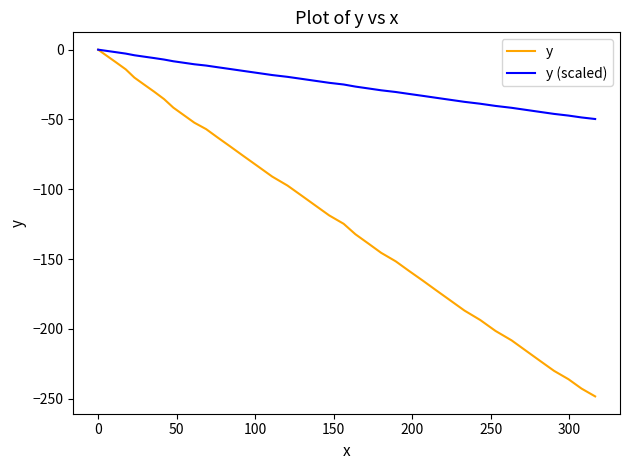

What is the minimum value shown in the chart?

-248.3